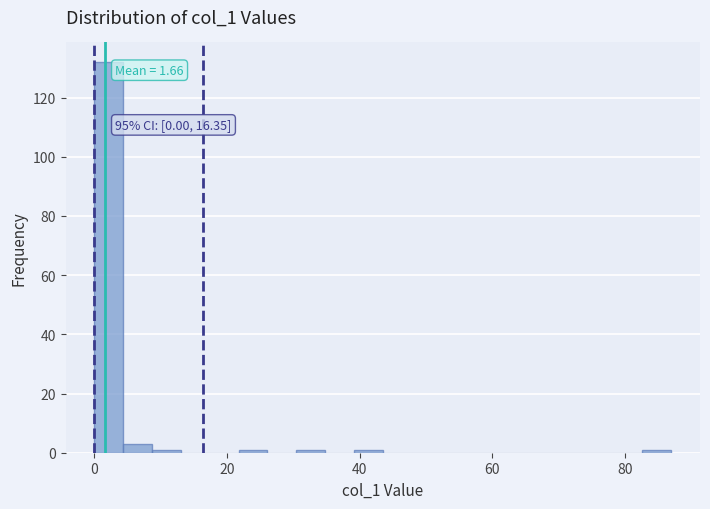

Around what value on the x-axis is the tallest bar? Give the approximate position of its centre, as read against the axis.

2